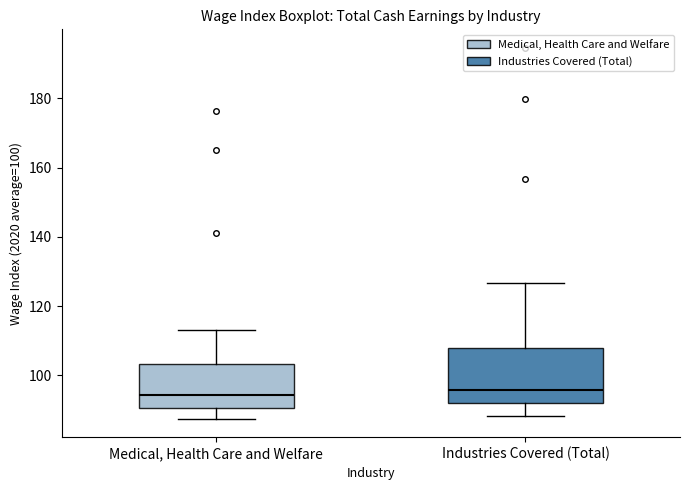

Where is the lower edge of the box for Industries Covered (Total) on the y-axis? The values are not printed on the chart, so give them approximately, as read against the axis.

92